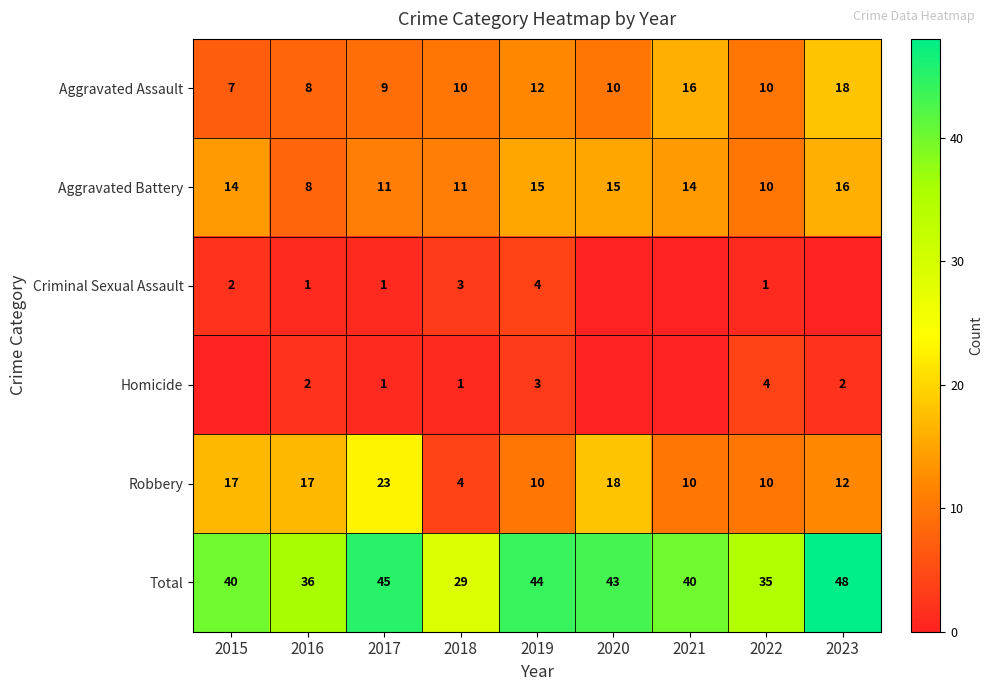

What is the total value across all series at 2019?

88